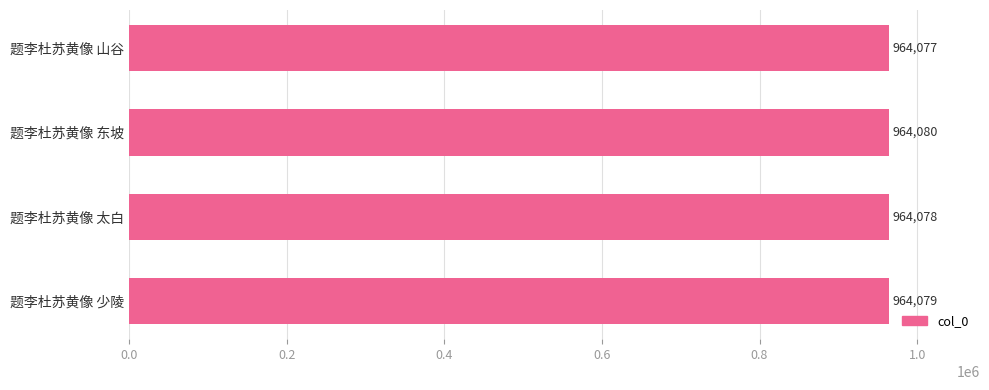

List the labels in order of value, smallest first.

题李杜苏黄像 山谷, 题李杜苏黄像 太白, 题李杜苏黄像 少陵, 题李杜苏黄像 东坡